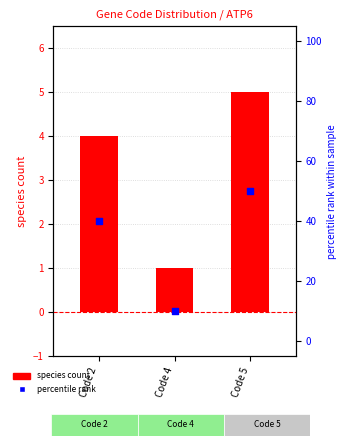

What is the total value across all series at Code 4?

11